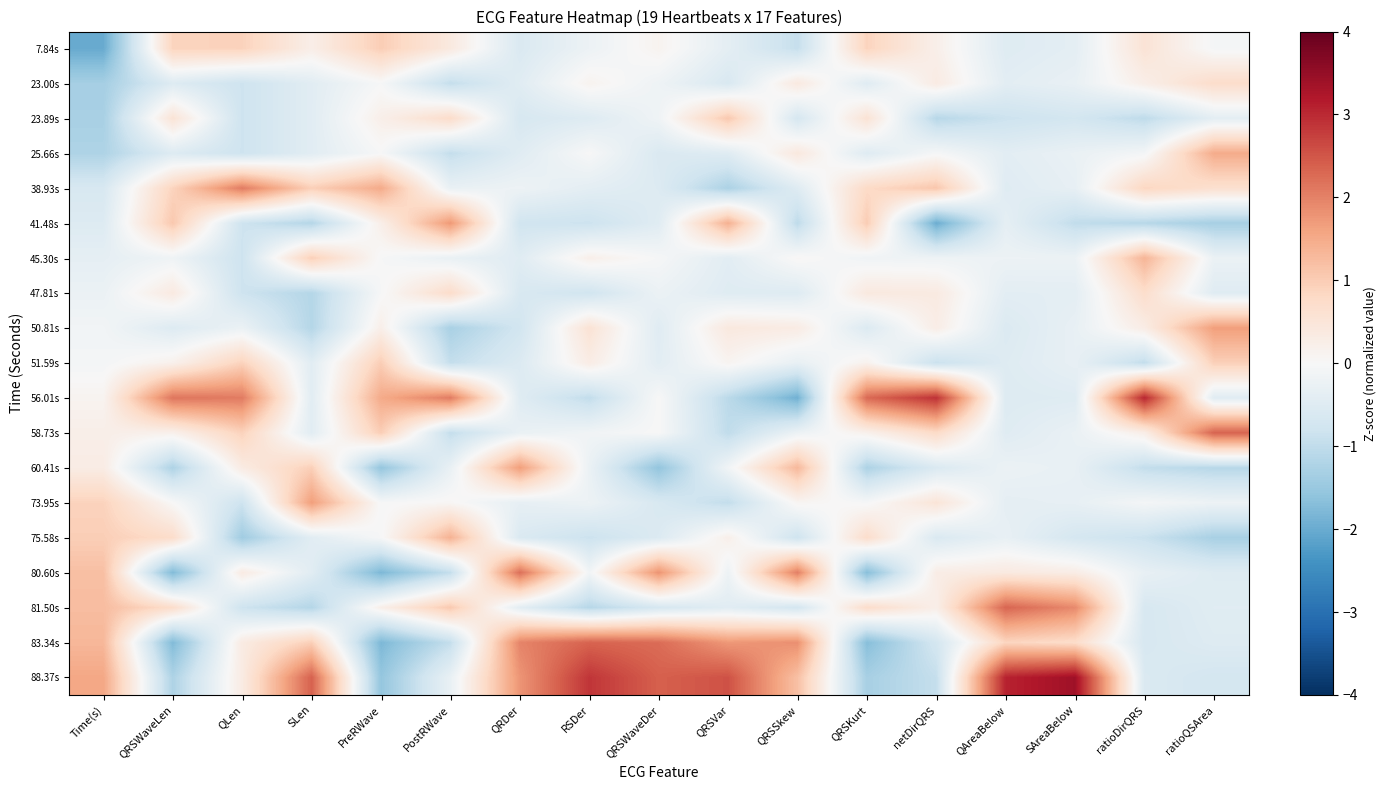

What is the minimum value shown in the chart?

-2.0